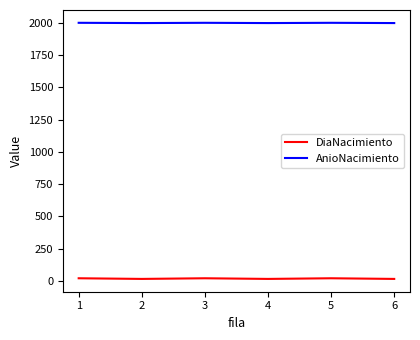

At 6, list the series in order from smallest to largest.

DiaNacimiento, AnioNacimiento